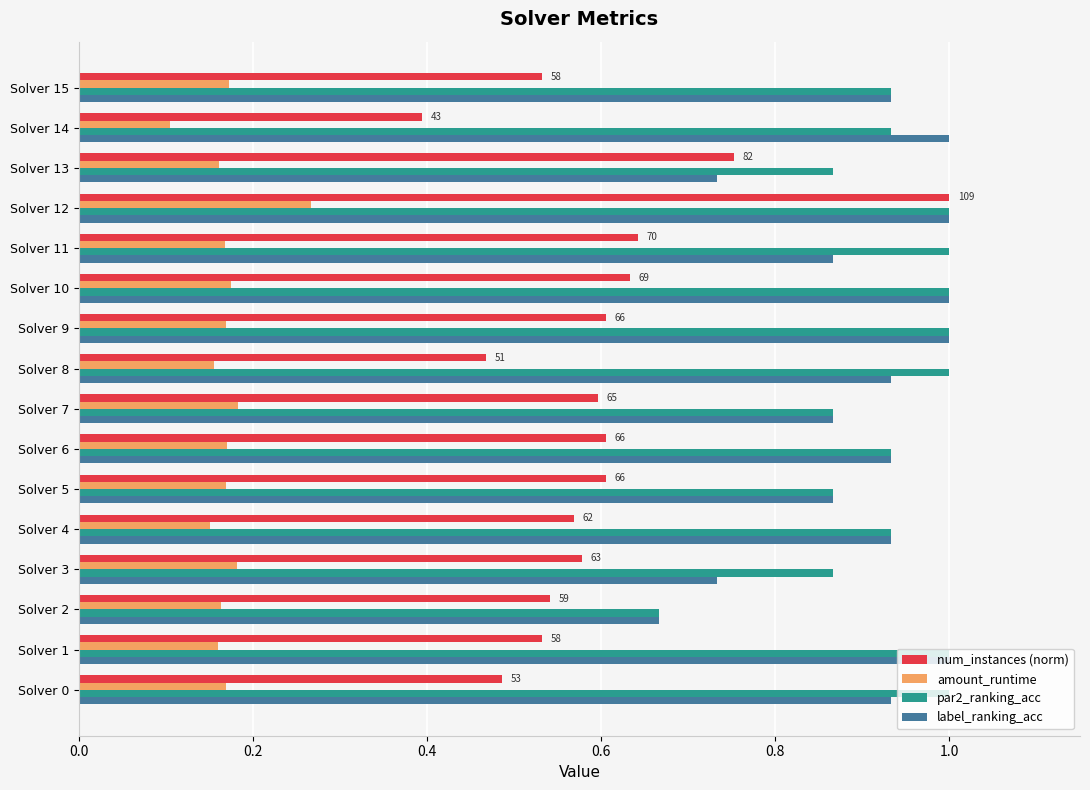

Rank the series at Solver 0 from lowest to highest value.

amount_runtime, num_instances (norm), label_ranking_acc, par2_ranking_acc